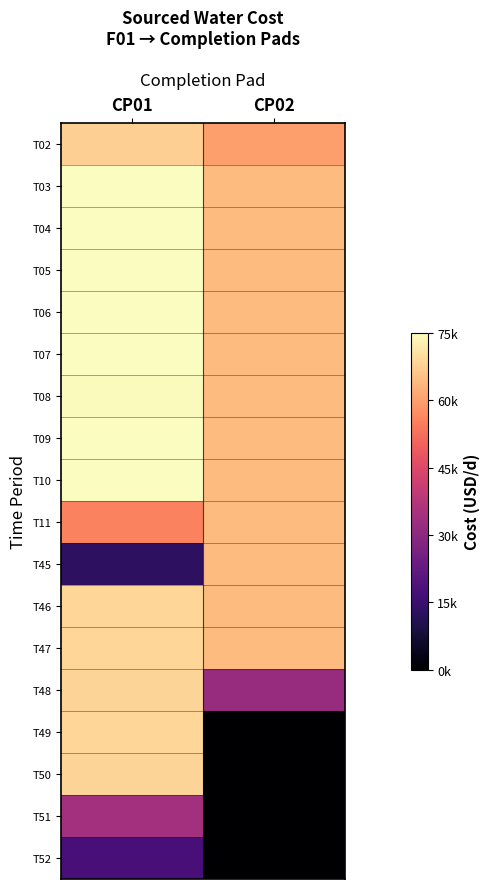

Rank the series by their maximum value, from lowest to highest.

T52, T51, T11, T45, T02, T48, T50, T46, T47, T49, T08, T04, T05, T03, T06, T07, T09, T10